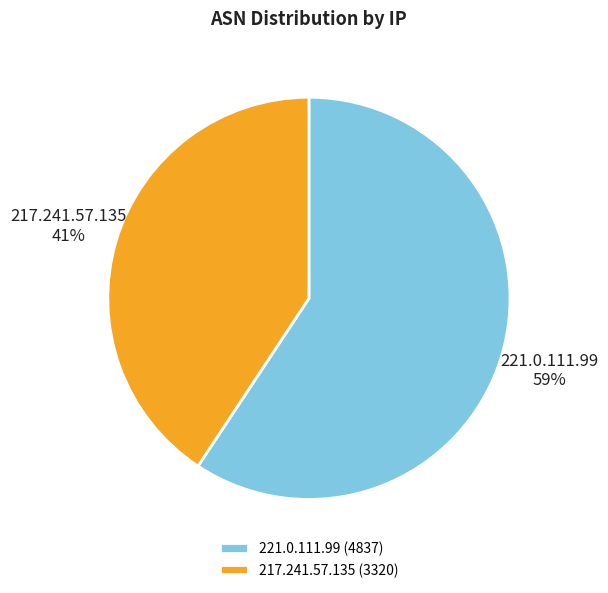

The 217.241.57.135 slice represents 31% of the pie. True or false?

False